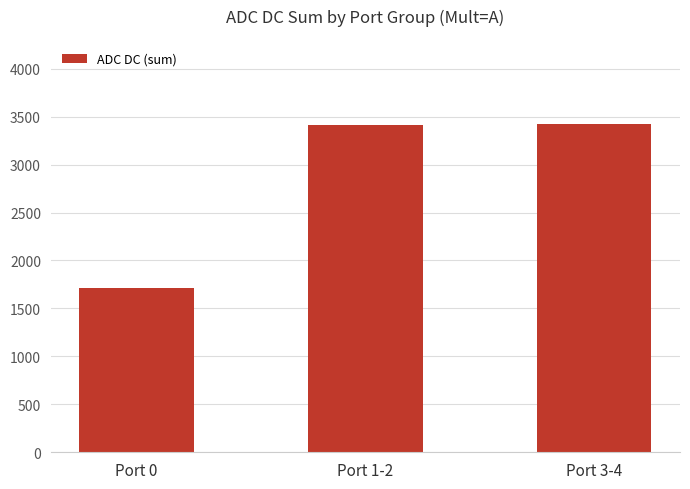

Approximately how many times larger is the value at Port 1-2 compared to Port 0?

2.0